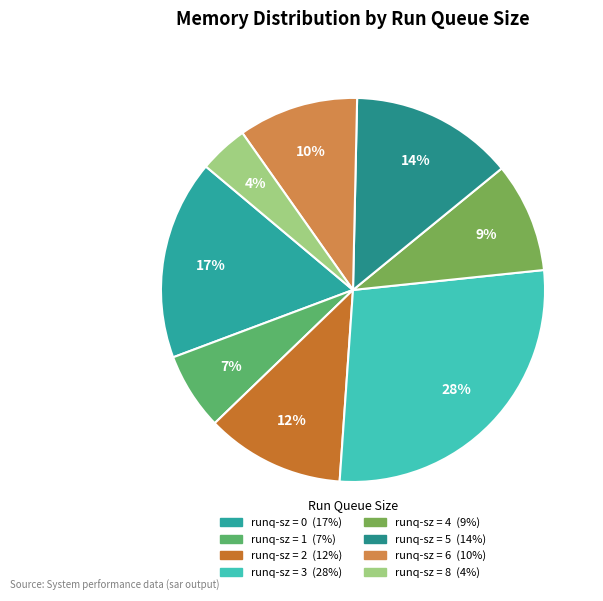

Which category has the smallest portion of the pie?

8